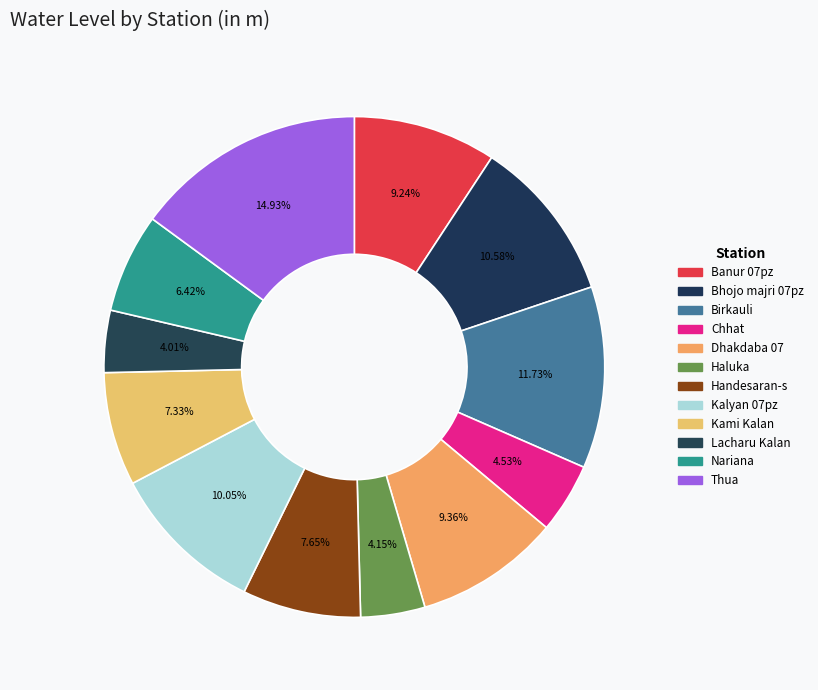

Is it true that Haluka is 4% of the pie?

True